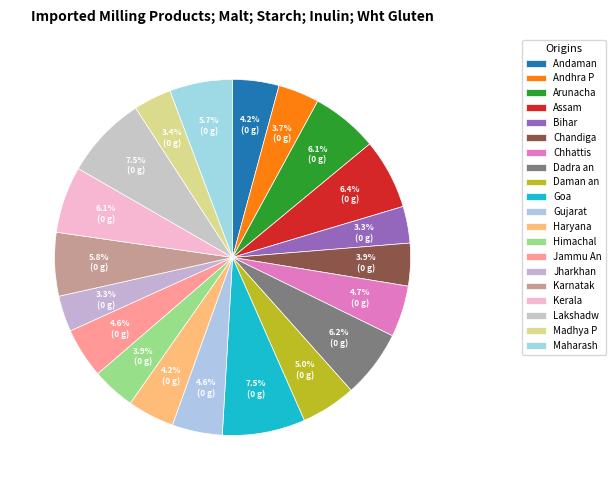

How many slices are in this pie chart?

20